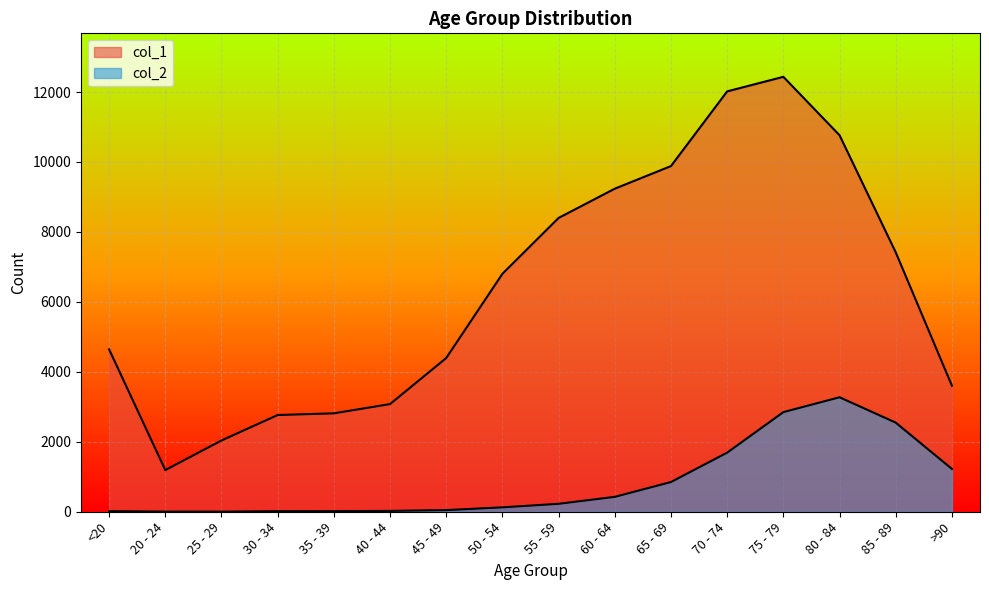

True or false: col_1 and col_2 cross at least once.

False